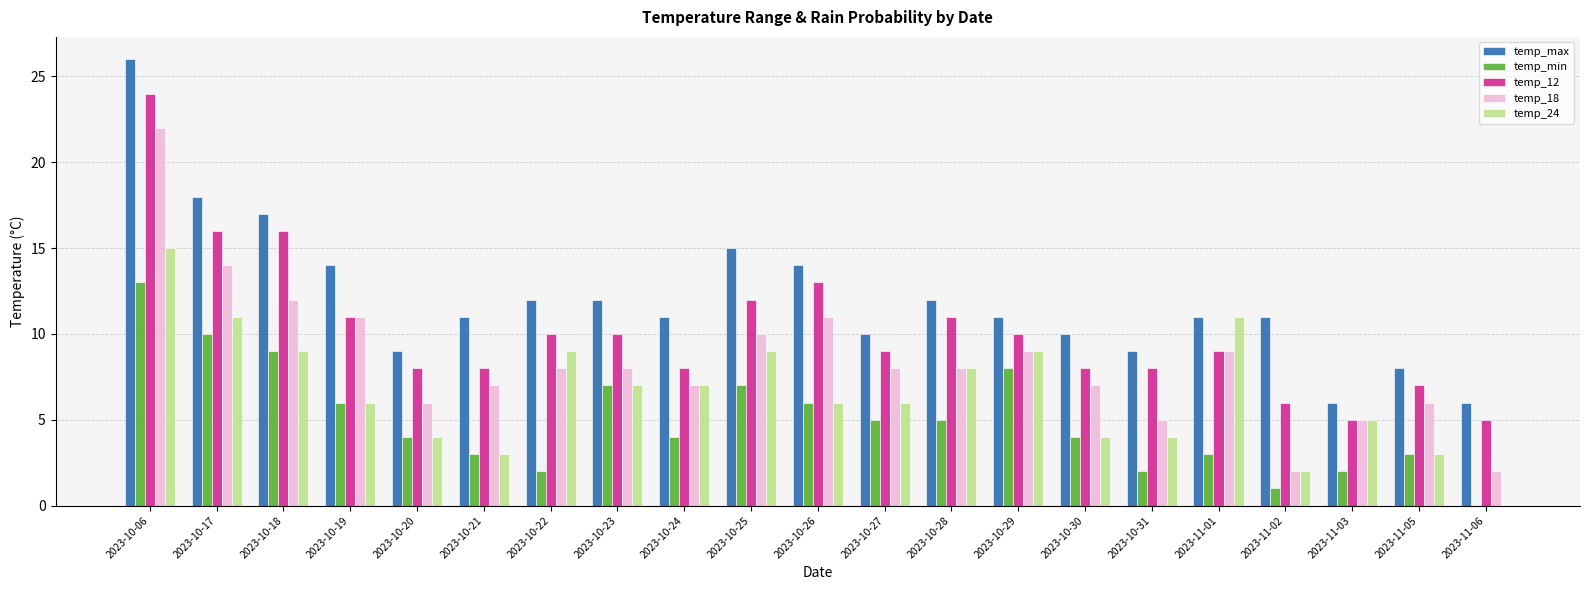

The value of temp_12 at 2023-10-27 is 14. True or false?

False